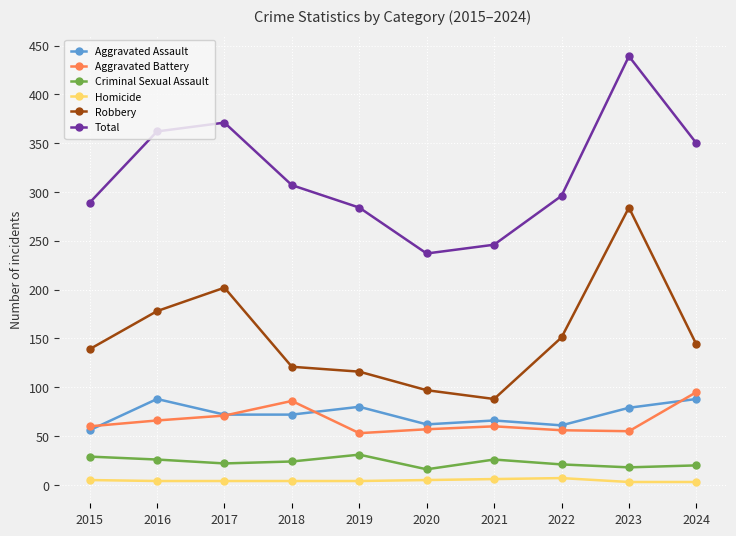

What is the sum of the Homicide values at 2018 and 2022?

11